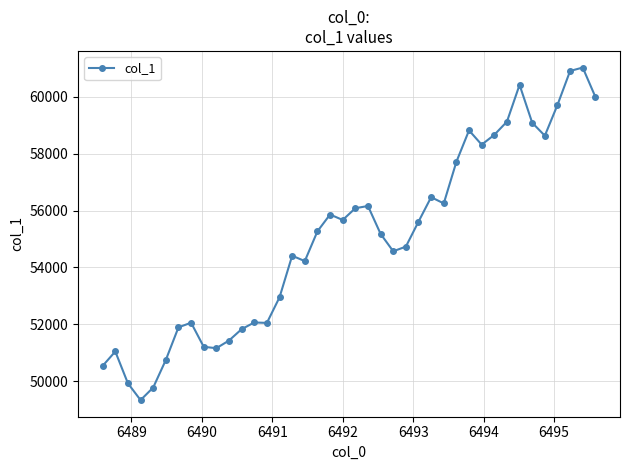

Does the chart display data point markers on the line(s)?

Yes